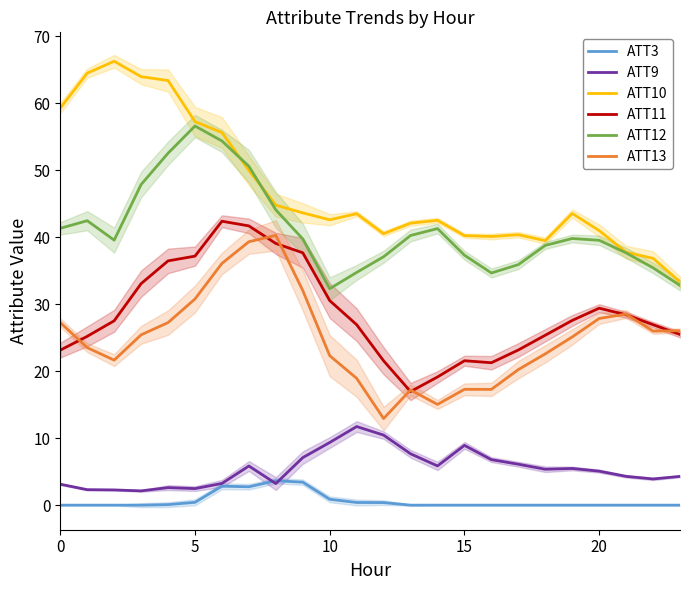

Reading left to right, list all the values displayed in this chart.

ATT3: 0.0	0.0	0.0	0.0	0.1	0.4	2.8	2.7	3.6	3.4	0.9	0.4	0.4	0.0	0.0	0.0	0.0	0.0	0.0	0.0	0.0	0.0	0.0	0.0
ATT9: 3.1	2.3	2.3	2.1	2.6	2.5	3.2	5.8	3.2	7.1	9.4	11.7	10.5	7.7	5.9	8.9	6.8	6.1	5.4	5.5	5.1	4.3	3.9	4.3
ATT10: 59.3	64.5	66.3	64.0	63.4	57.3	55.6	50.0	44.8	43.6	42.6	43.5	40.5	42.1	42.5	40.2	40.1	40.4	39.5	43.5	41.0	37.8	36.8	33.3
ATT11: 23.1	25.2	27.5	33.1	36.5	37.2	42.4	41.7	39.1	37.7	30.5	26.9	21.5	17.0	19.1	21.6	21.3	23.2	25.4	27.6	29.4	28.4	26.9	25.5
ATT12: 41.3	42.5	39.6	47.9	52.5	56.6	54.4	50.6	44.1	39.7	32.3	34.7	37.1	40.3	41.3	37.3	34.7	35.9	38.8	39.8	39.5	37.7	35.4	32.8
ATT13: 27.3	23.5	21.6	25.4	27.3	30.8	36.1	39.3	40.3	32.0	22.3	18.9	12.9	17.2	15.0	17.3	17.3	20.2	22.6	25.1	27.9	28.5	26.0	26.0